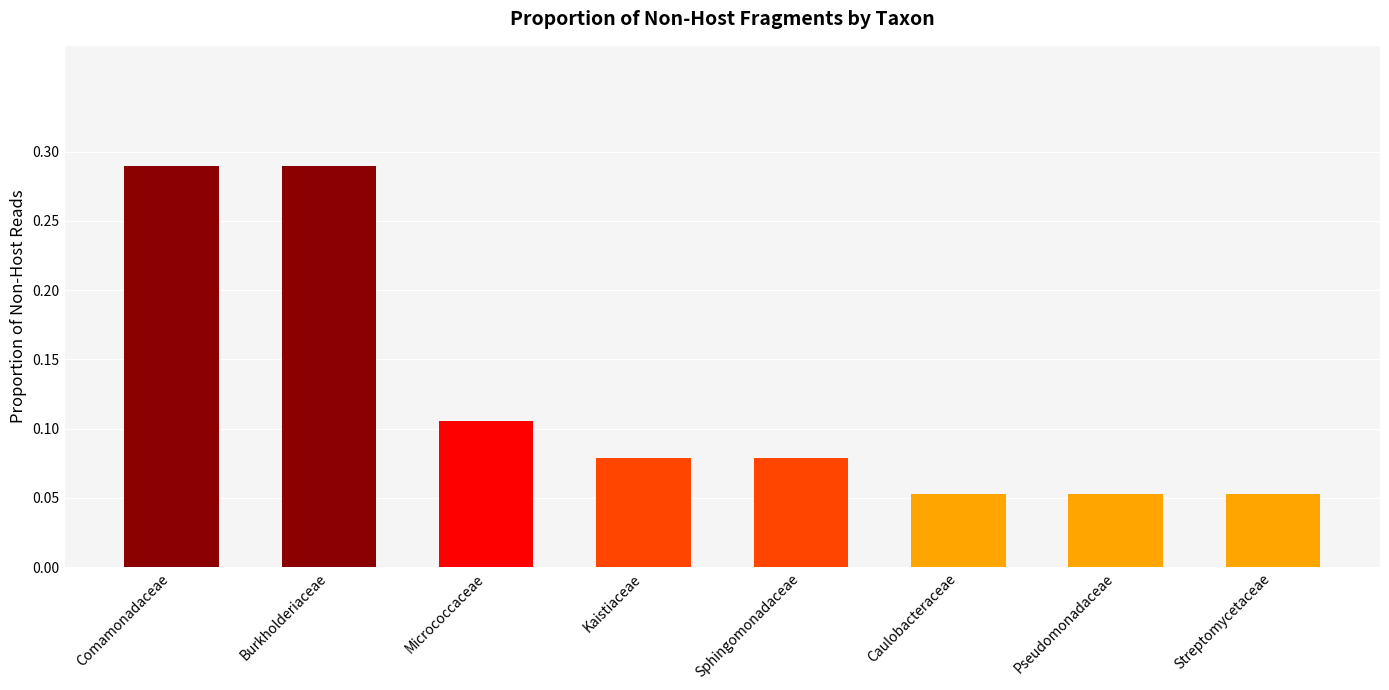

What is the label of the 8th bar from the right?

Comamonadaceae